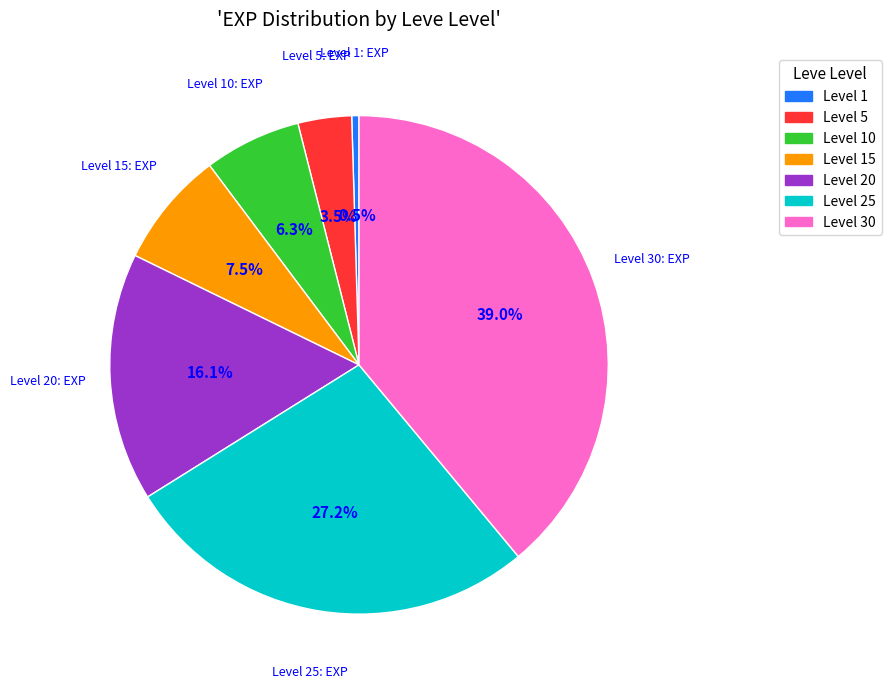

How many slices are in this pie chart?

7